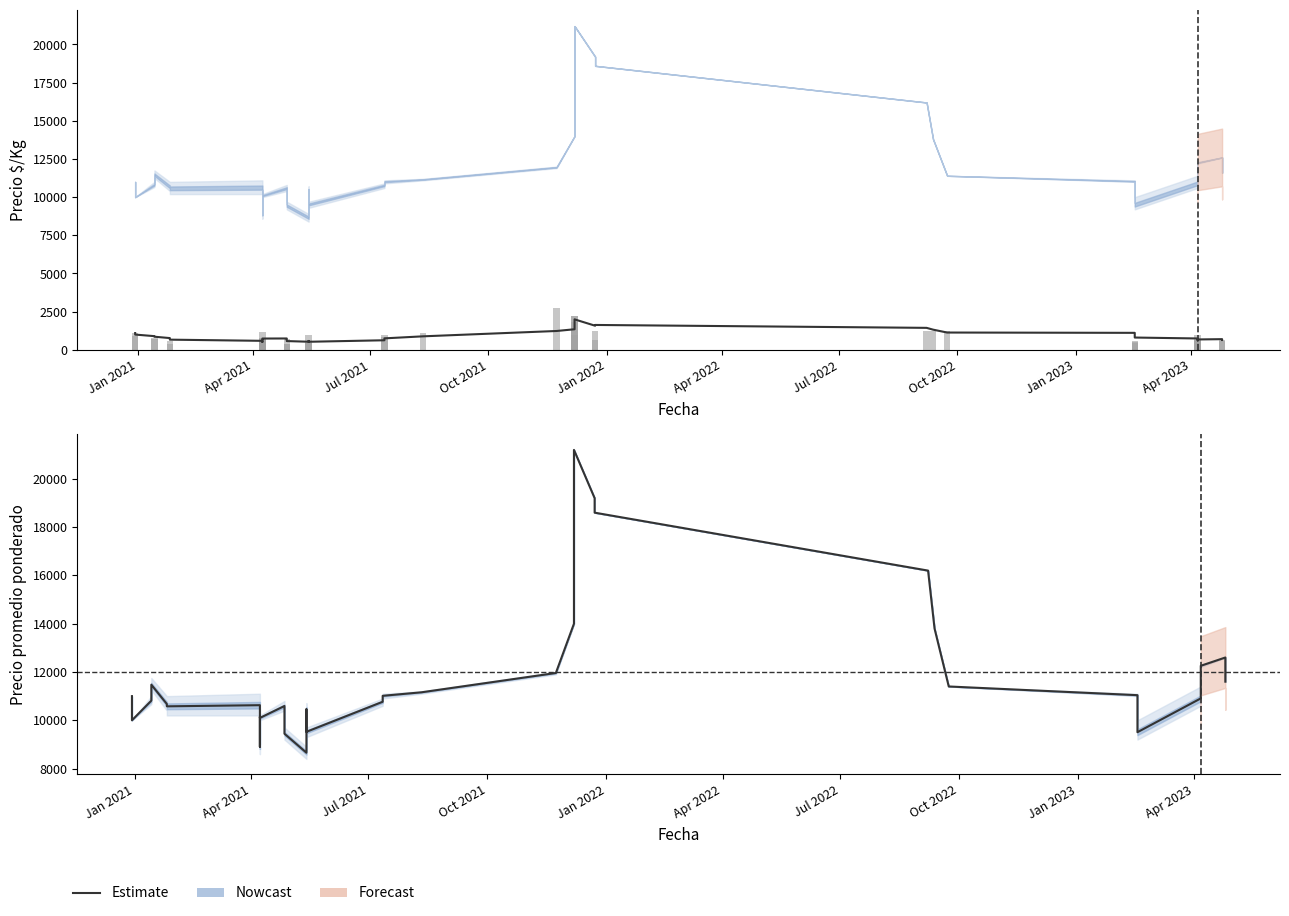

Count the number of categories in the chart.

40